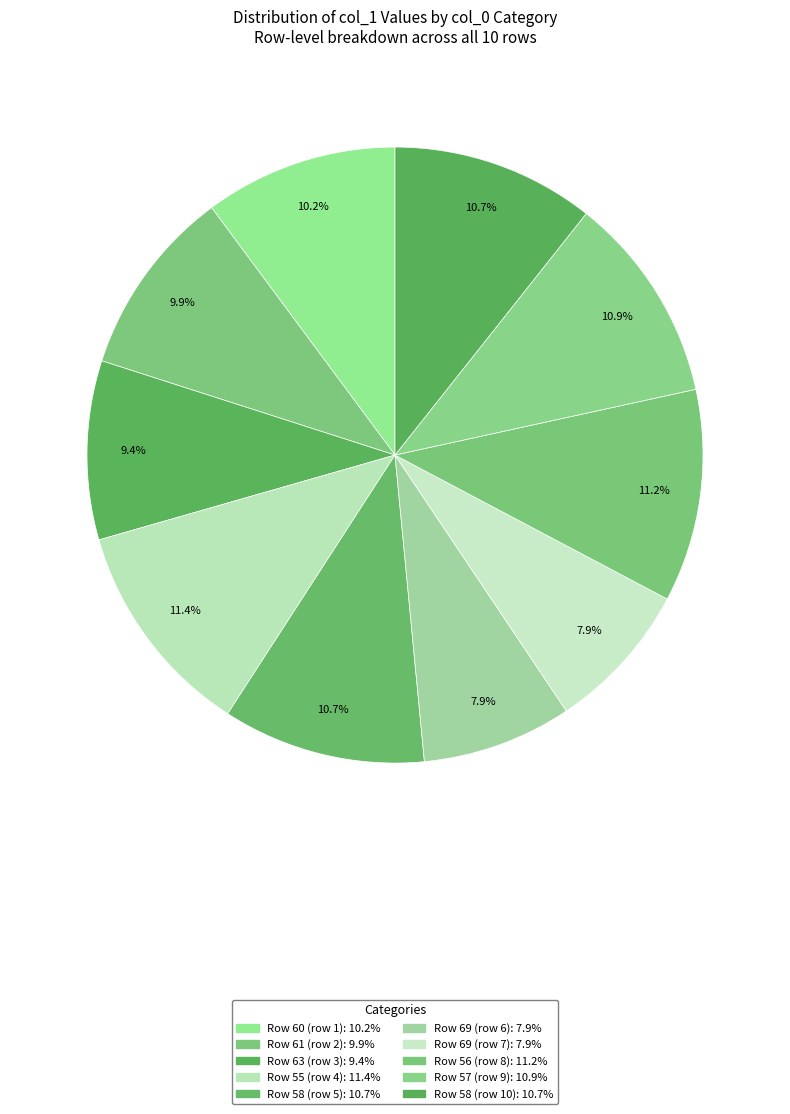

What is the largest slice in the pie chart?

55